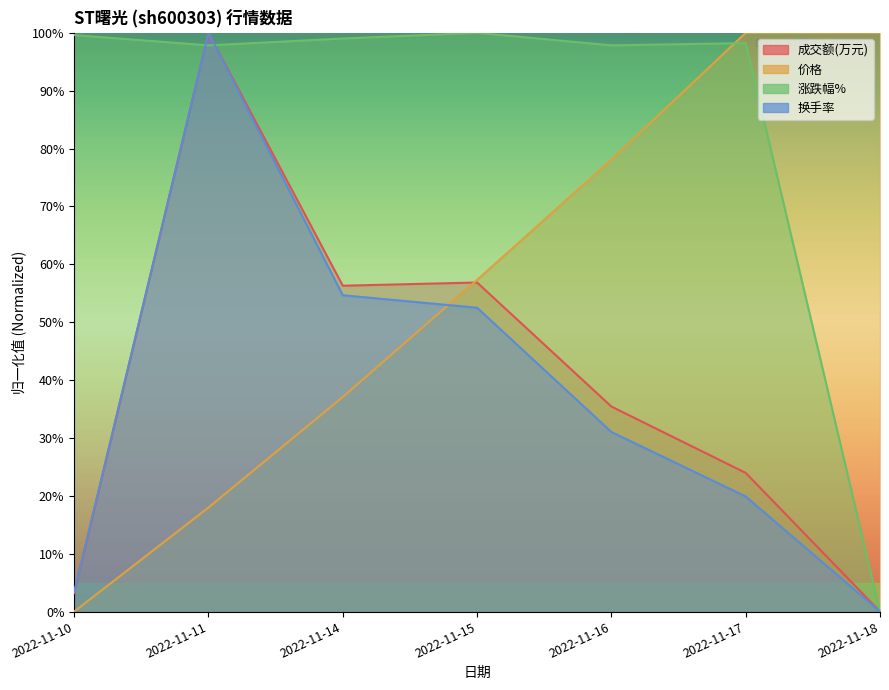

At which label does 涨跌幅% reach its peak?

2022-11-15